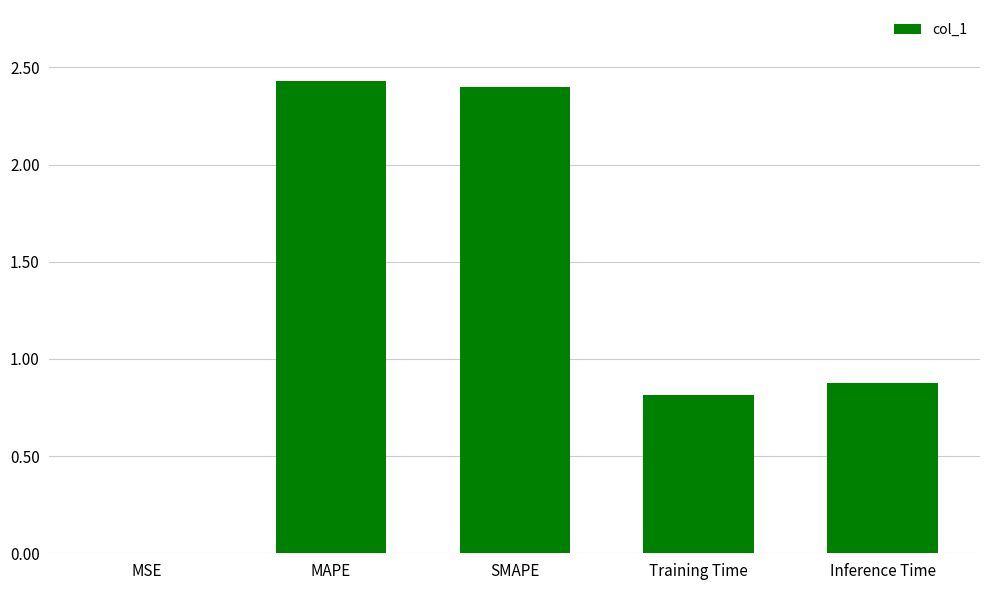

At which label is the value closest to 1?

Inference Time